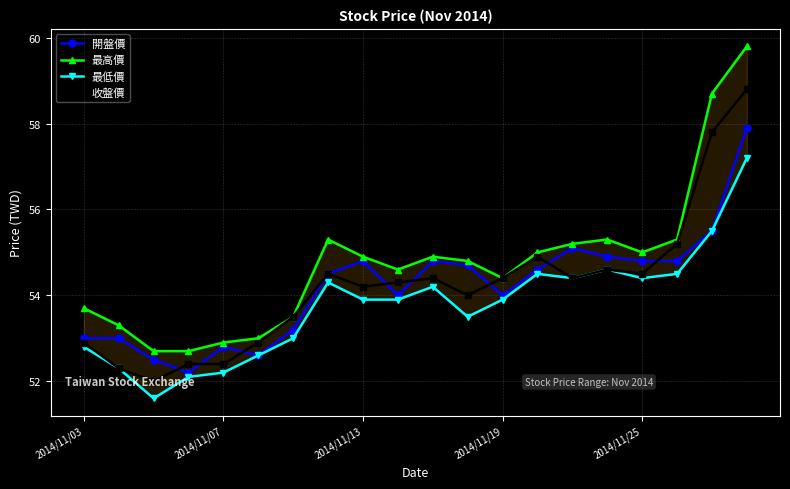

What is the sum of the 最高價 values at 11 and 10?

109.7